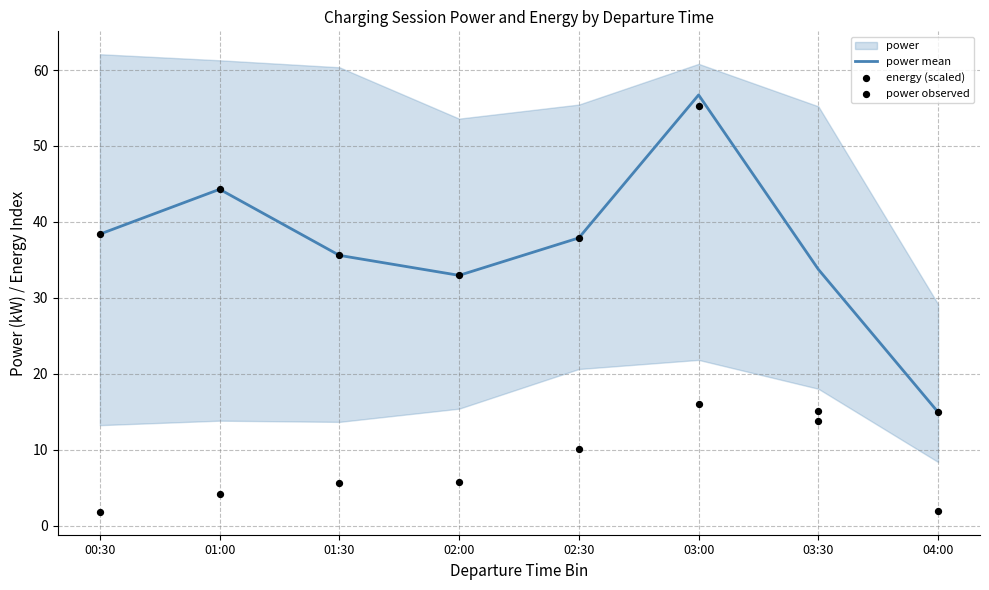

Is the value of energy (scaled) at 01:00 greater than the value of power mean at 00:30?

No